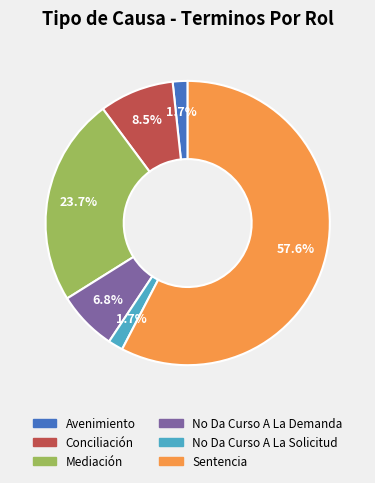

True or false: No Da Curso A La Demanda accounts for 7% of the total.

True